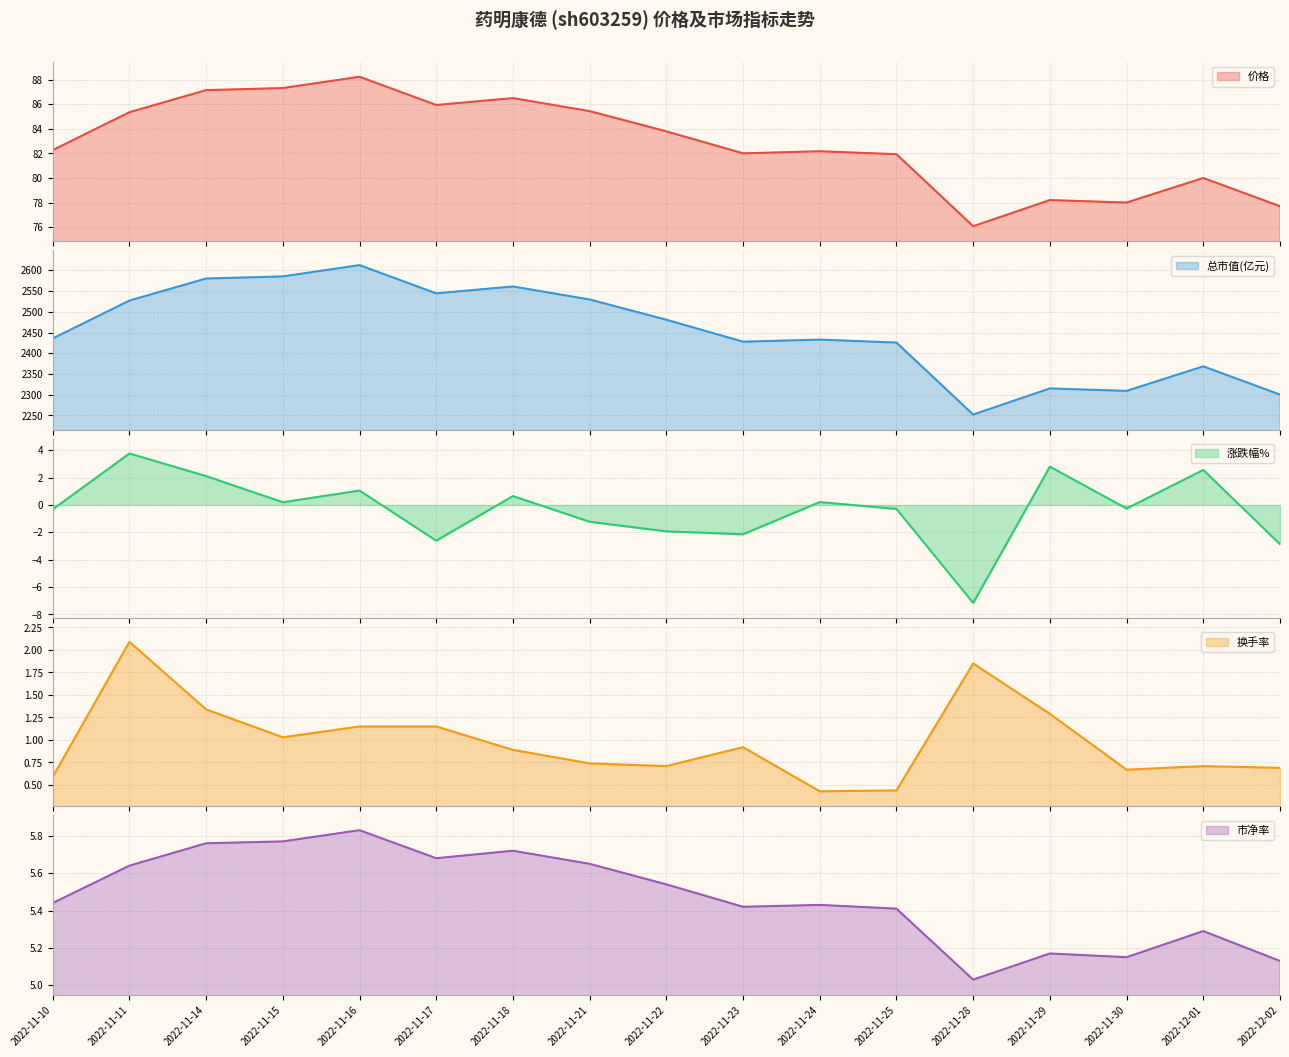

What is the difference between the maximum and minimum values in the 市净率 series?

0.8